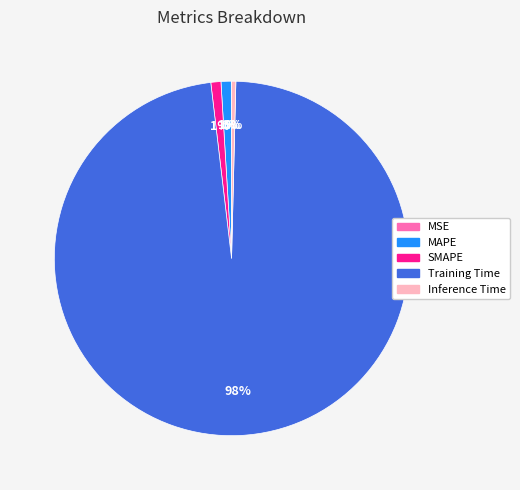

Between Inference Time and SMAPE, which is larger?

SMAPE